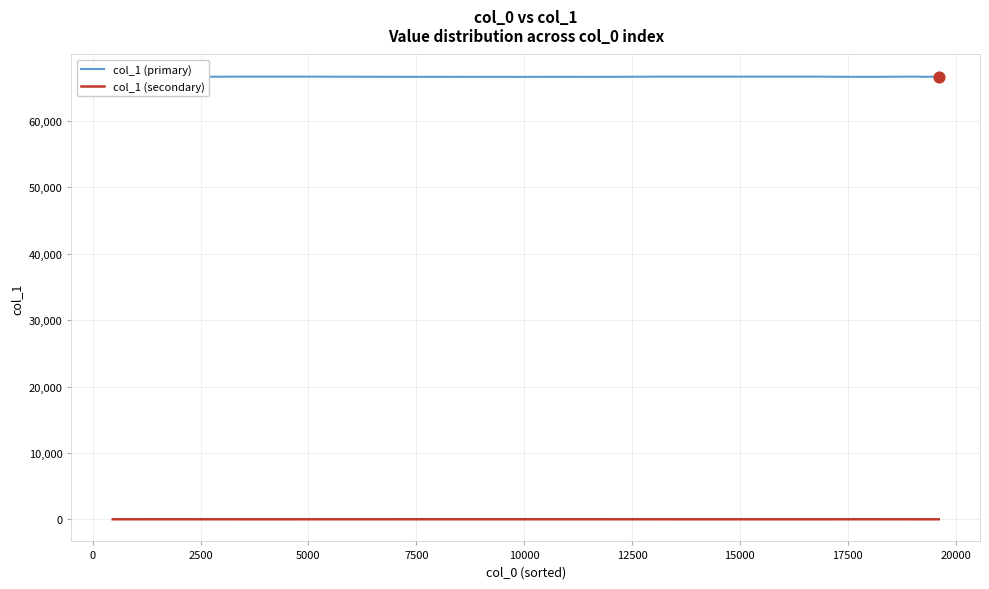

What are all the series names shown in the legend?

col_1 (primary), col_1 (secondary)